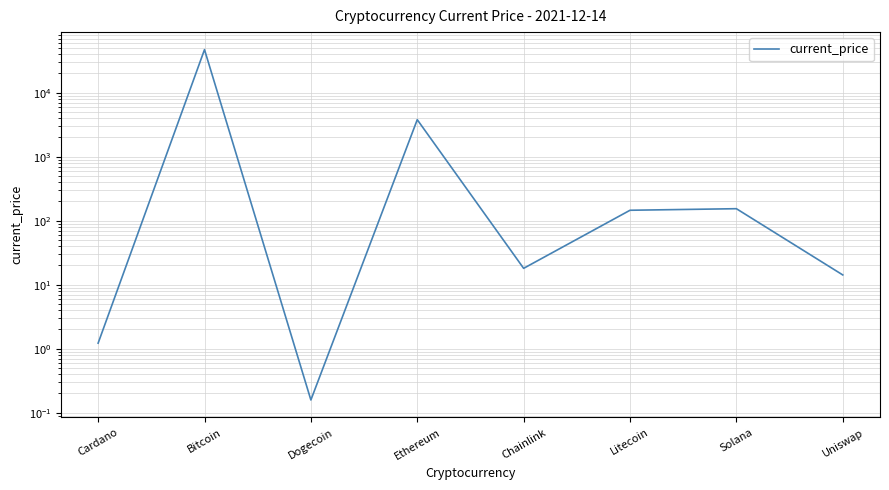

What is the label of the 1st point from the right?

Uniswap